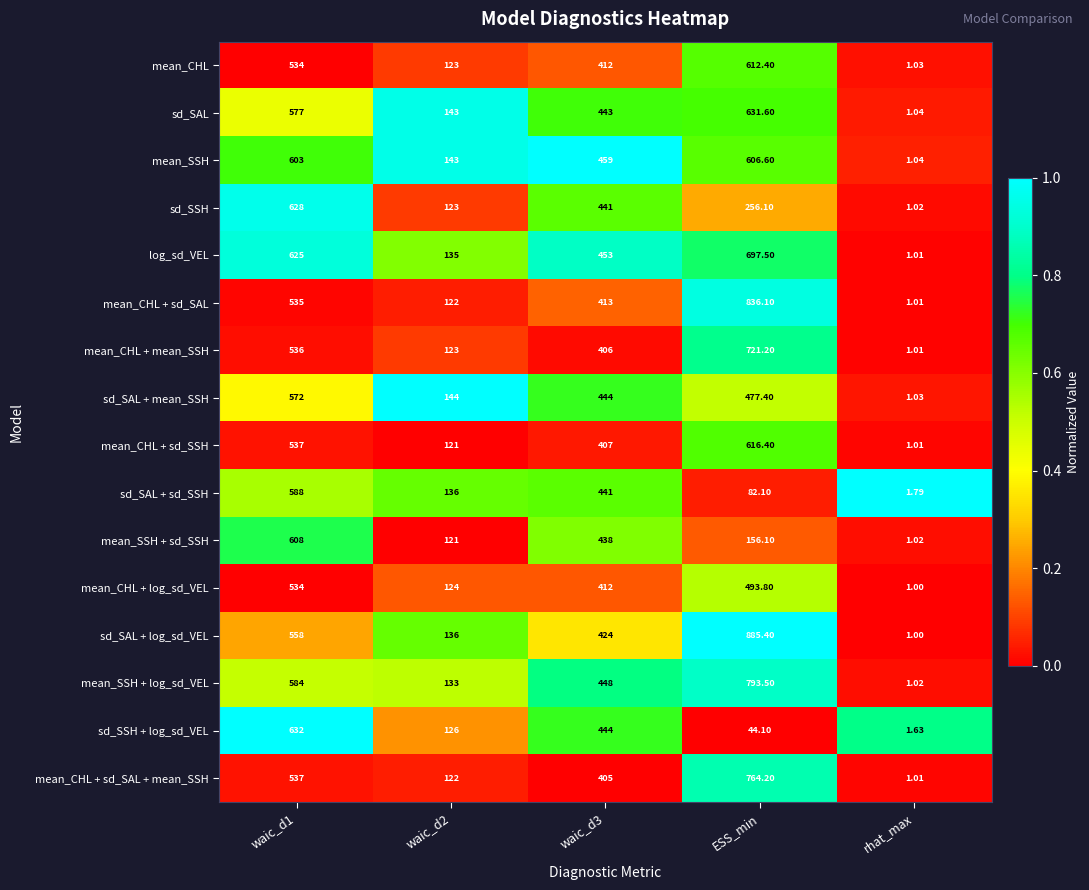

List the series in order of their peak value, highest first.

sd_SAL + log_sd_VEL, mean_CHL + sd_SAL, mean_SSH + log_sd_VEL, mean_CHL + sd_SAL + mean_SSH, mean_CHL + mean_SSH, log_sd_VEL, sd_SSH + log_sd_VEL, sd_SAL, sd_SSH, mean_CHL + sd_SSH, mean_CHL, mean_SSH + sd_SSH, mean_SSH, sd_SAL + sd_SSH, sd_SAL + mean_SSH, mean_CHL + log_sd_VEL